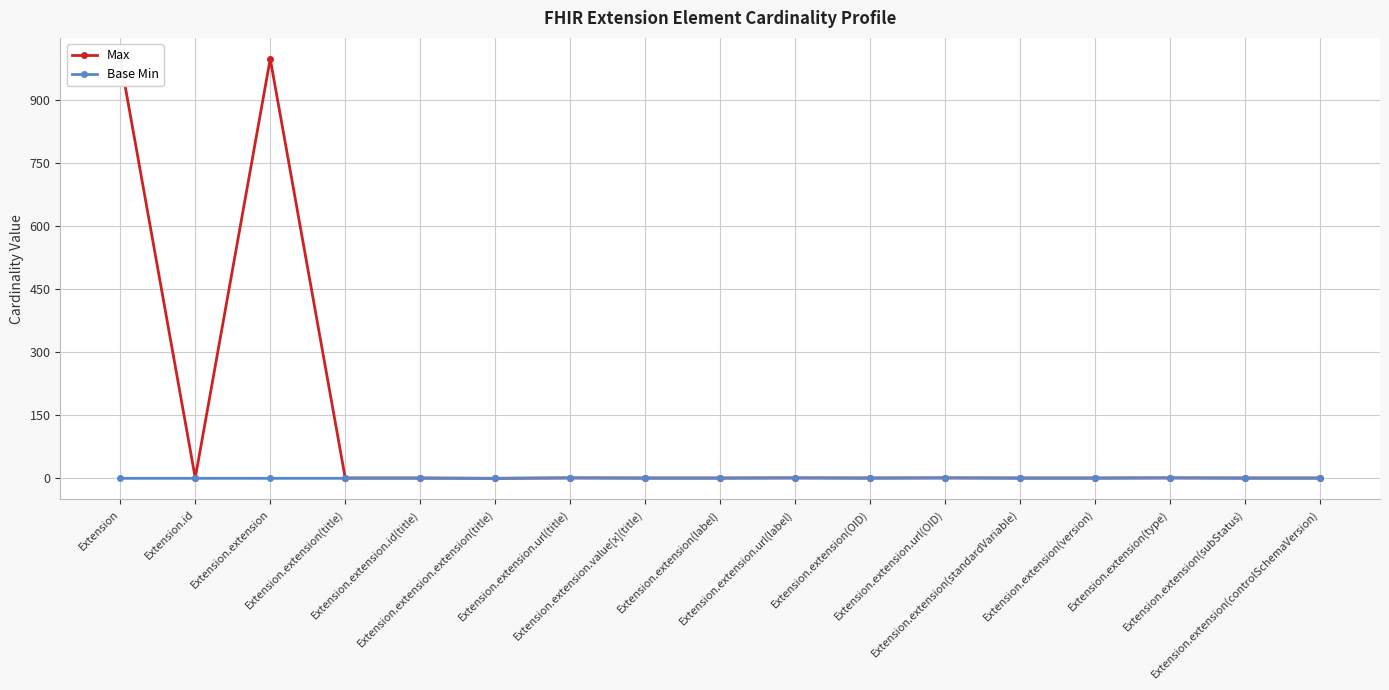

At which category is the sum across all series the highest?

Extension